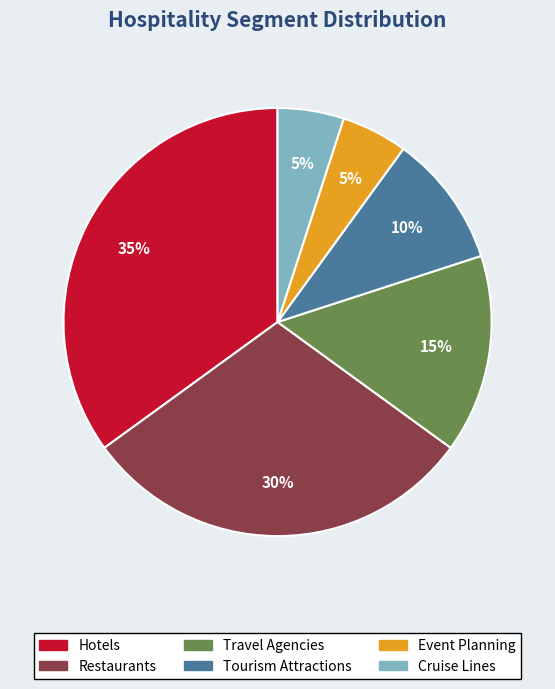

Does Travel Agencies represent more than half of the total?

No